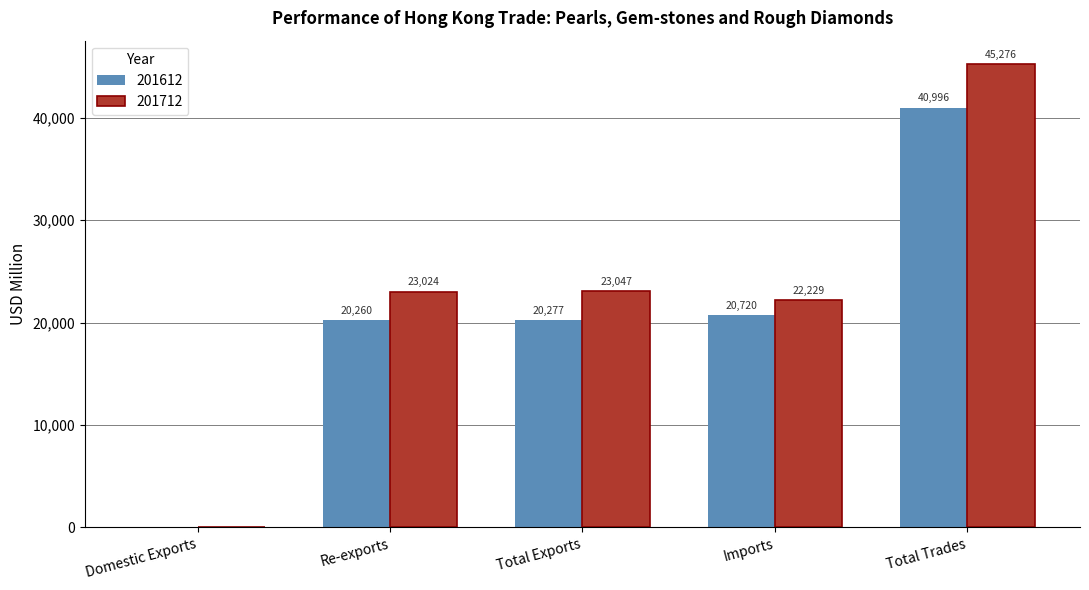

The value of 201712 at Imports is 22228.9. True or false?

True